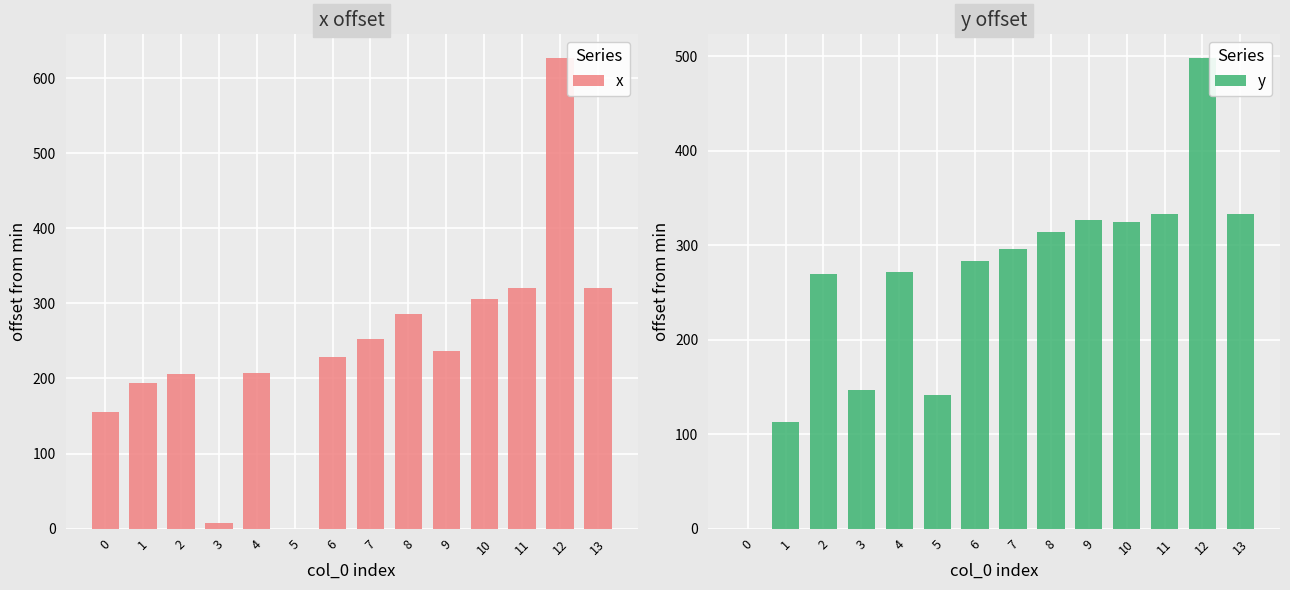

Reading right to left, what are all the values shown in this chart?

x: 13=320.6	12=626.9	11=320.6	10=305.2	9=236.0	8=285.6	7=253.0	6=229.0	5=0.0	4=207.9	3=7.7	2=205.6	1=194.0	0=155.5
y: 13=333.4	12=498.4	11=333.4	10=324.9	9=326.8	8=314.1	7=296.1	6=282.9	5=142.0	4=271.2	3=147.0	2=270.0	1=112.6	0=0.0